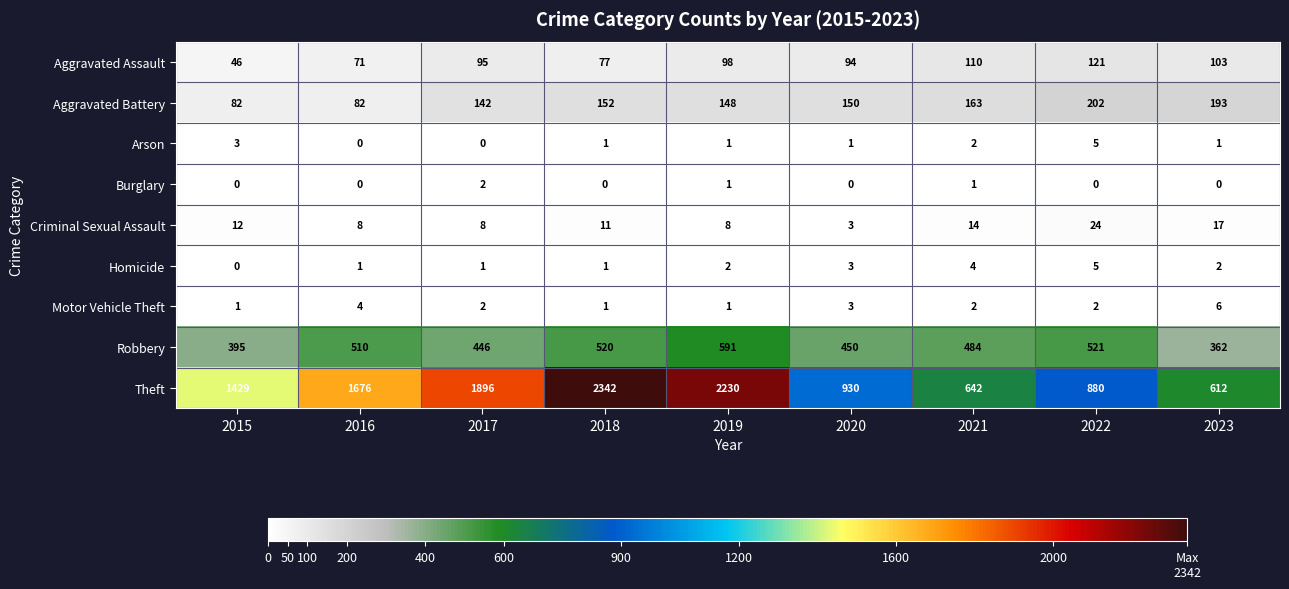

What is the maximum value shown in the chart?

2342